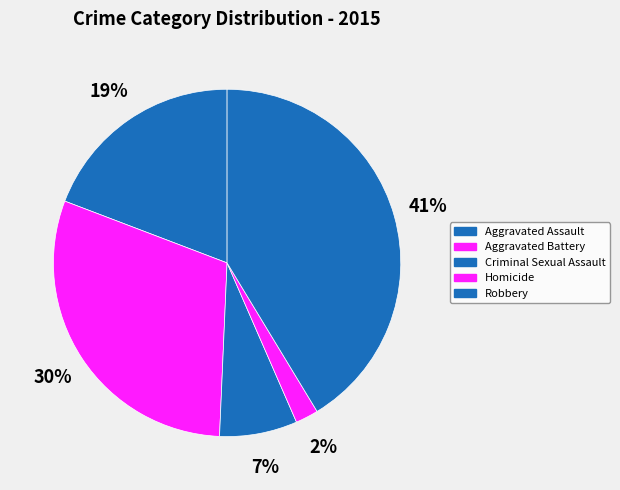

How many slices are in this pie chart?

5